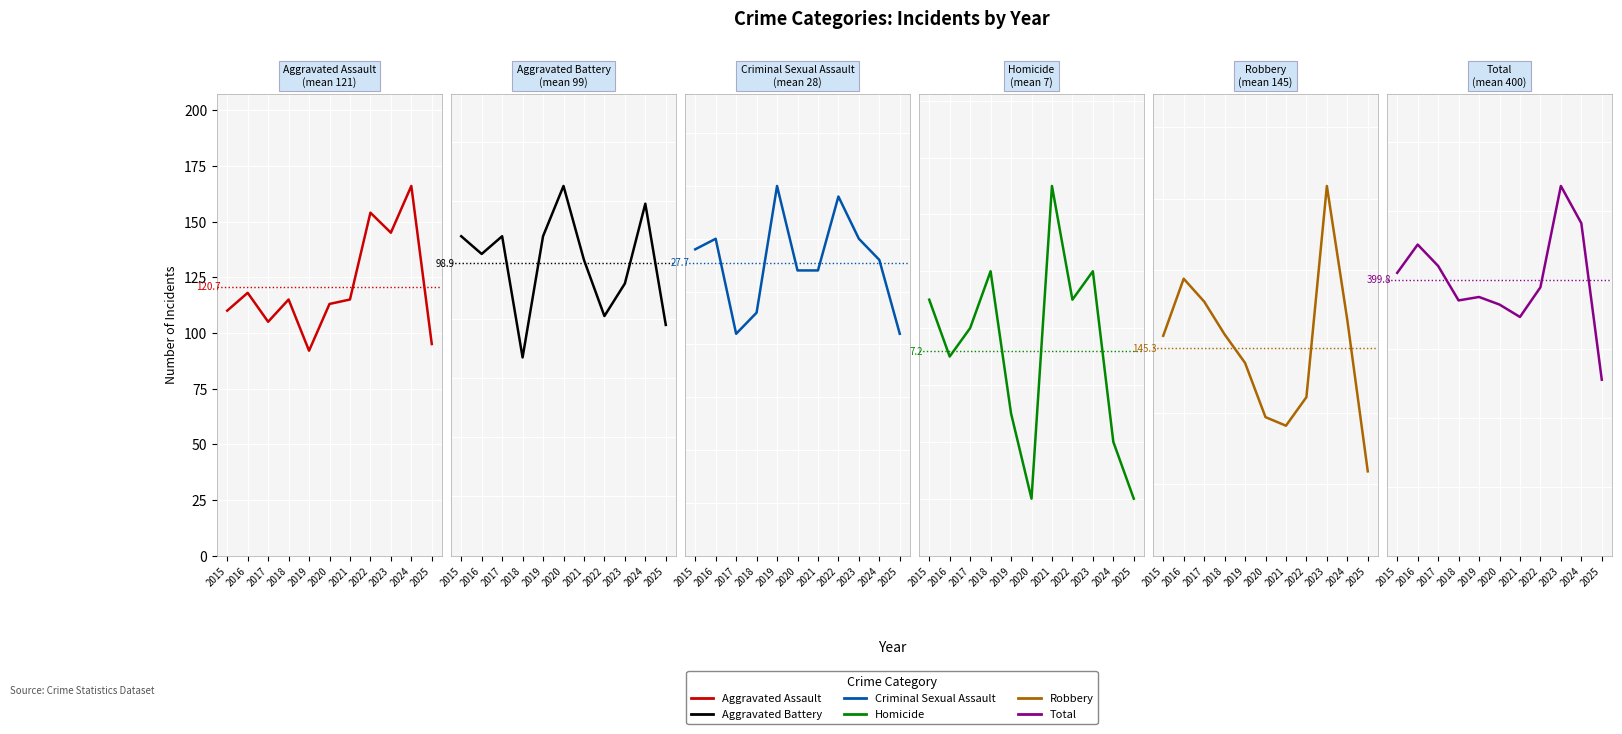

Is this an area chart (filled region under the line)?

No